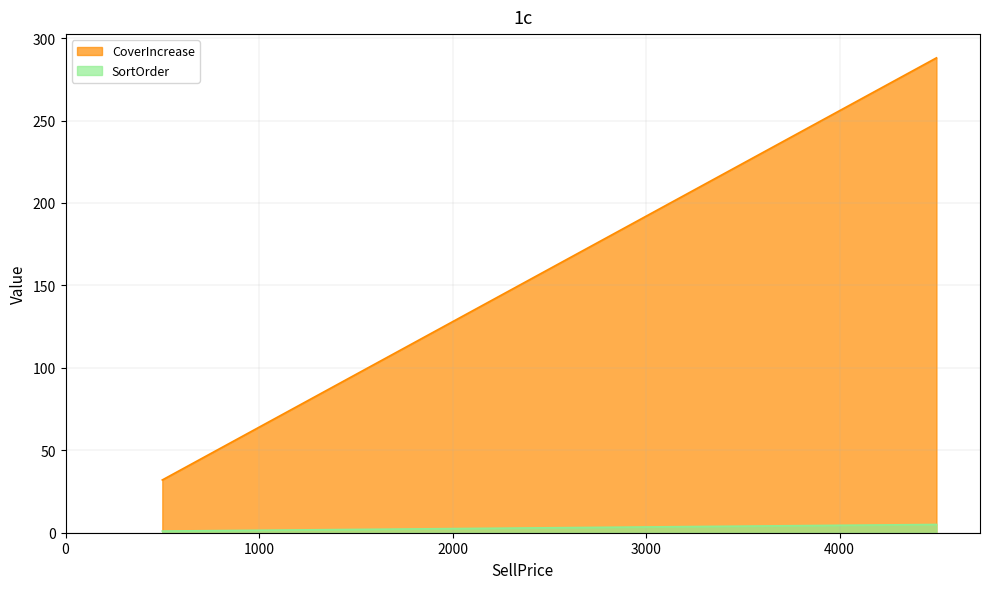

Between $500 and $3,500, which is larger?

$3,500